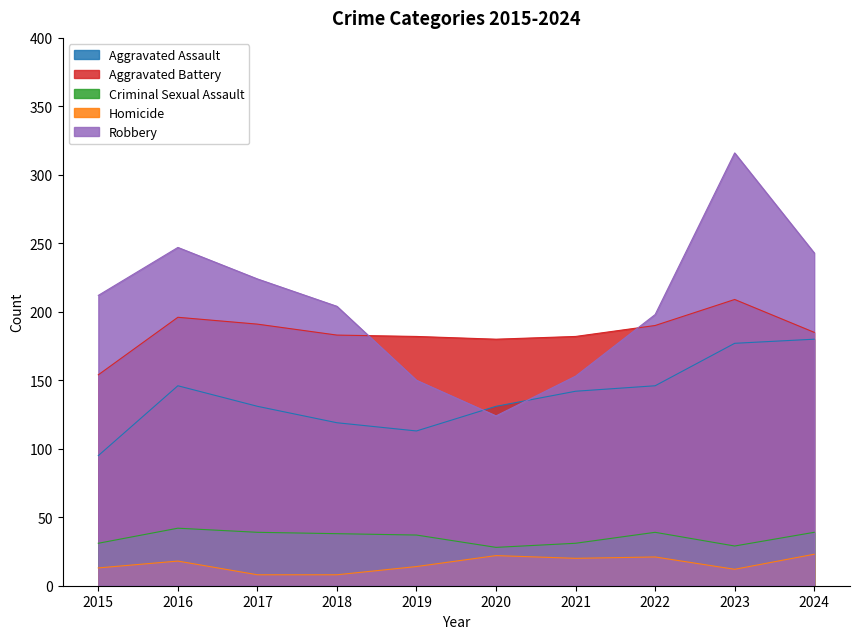

Which label corresponds to the largest value in the chart?

2023